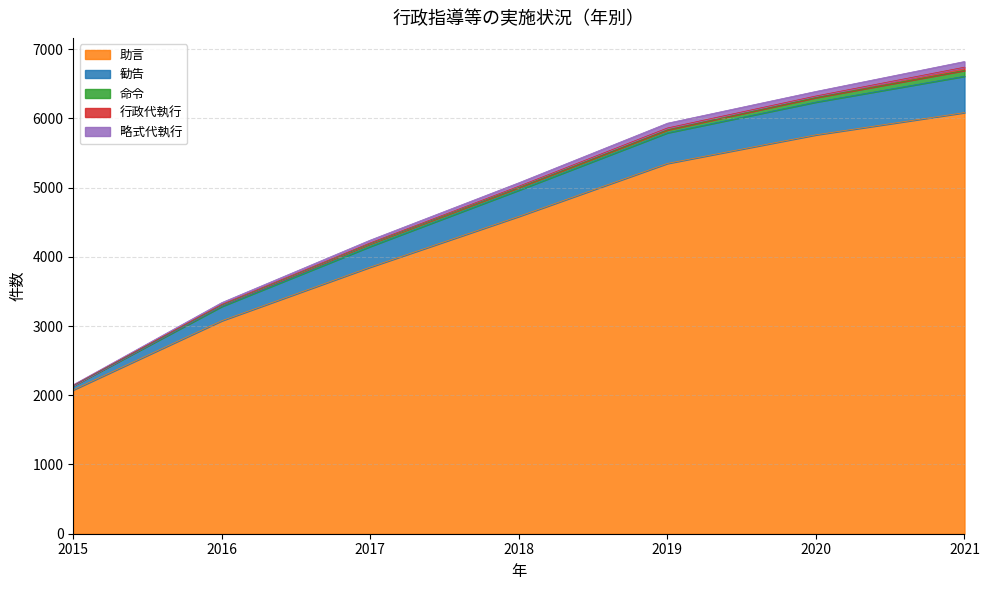

True or false: 助言 has a value of 5643 at 2017.

False